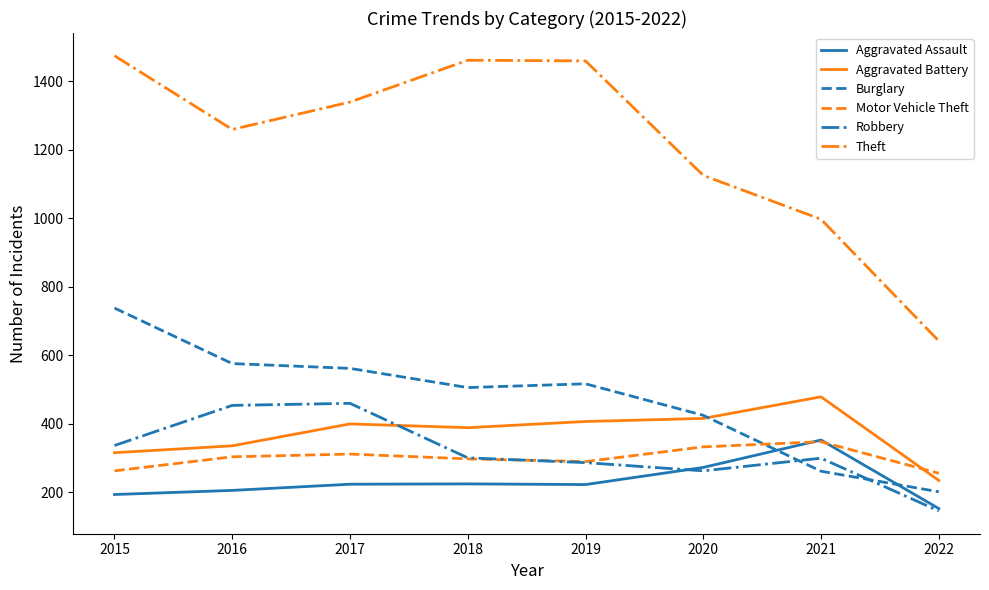

Is the value of Aggravated Assault at 2018 greater than the value of Motor Vehicle Theft at 2015?

No